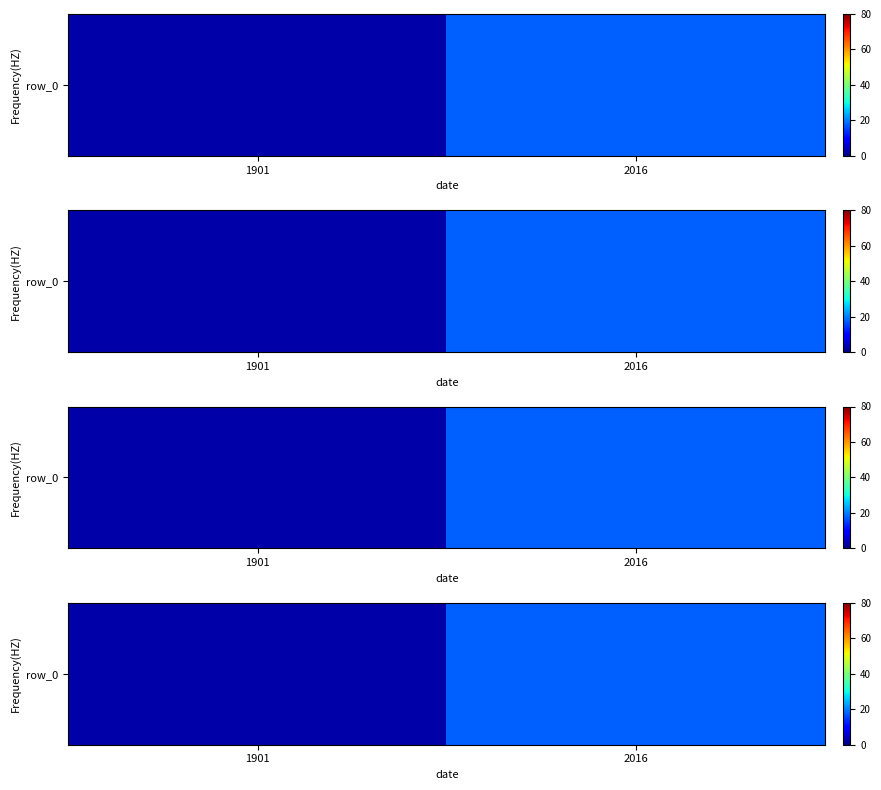

What is the difference between the maximum and minimum values?

14.6